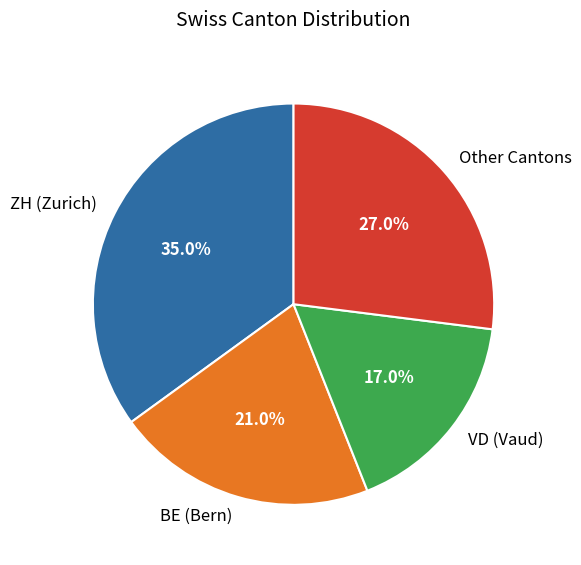

How many slices are in this pie chart?

4